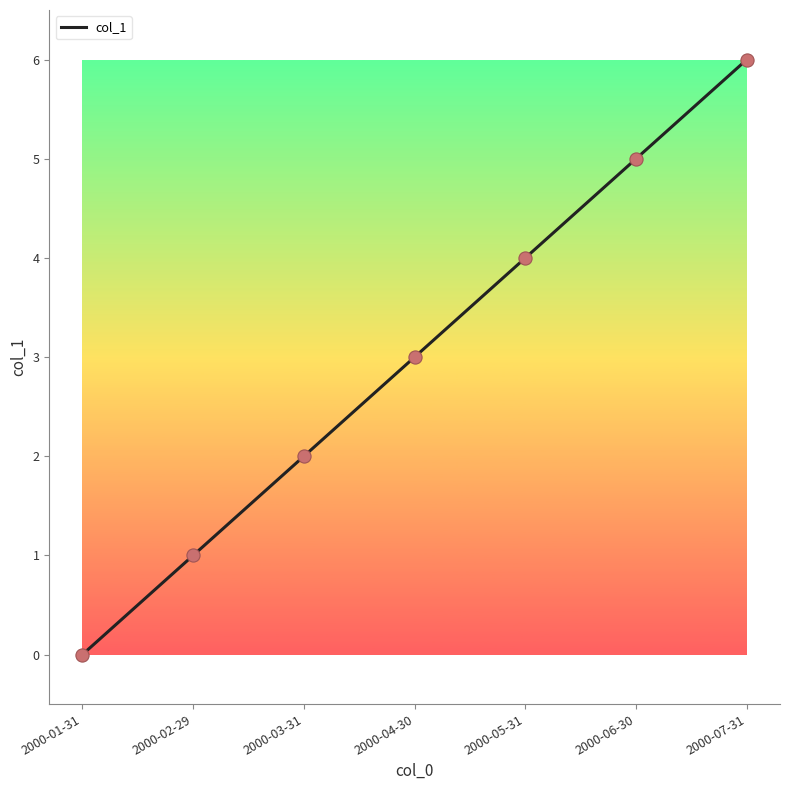

What is the change in value from 2000-03-31 to 2000-06-30?

+3